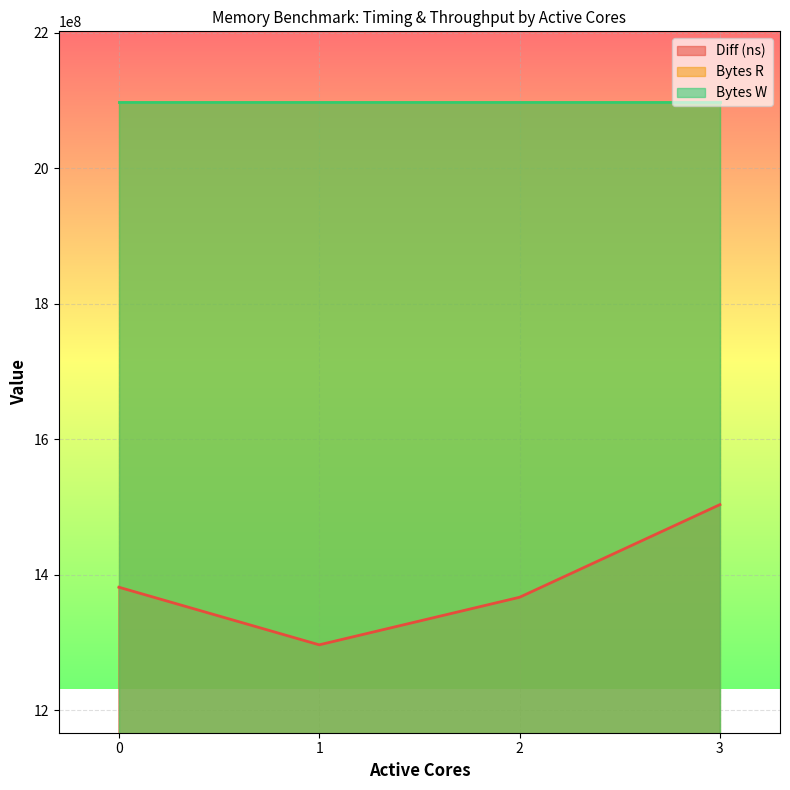

What are all the series names shown in the legend?

Diff (ns), Bytes R, Bytes W